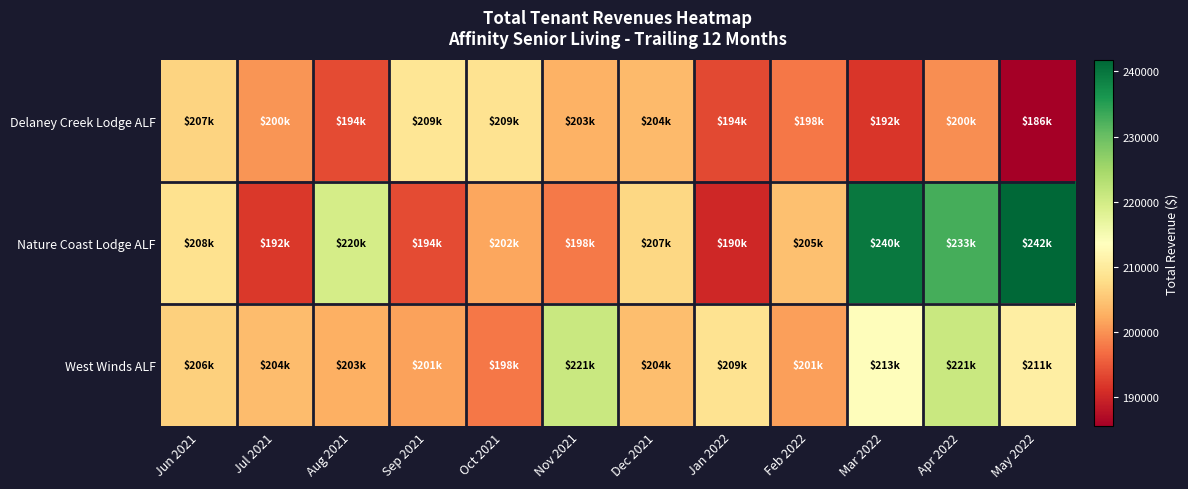

Which series has the largest total across all categories?

Nature Coast Lodge ALF